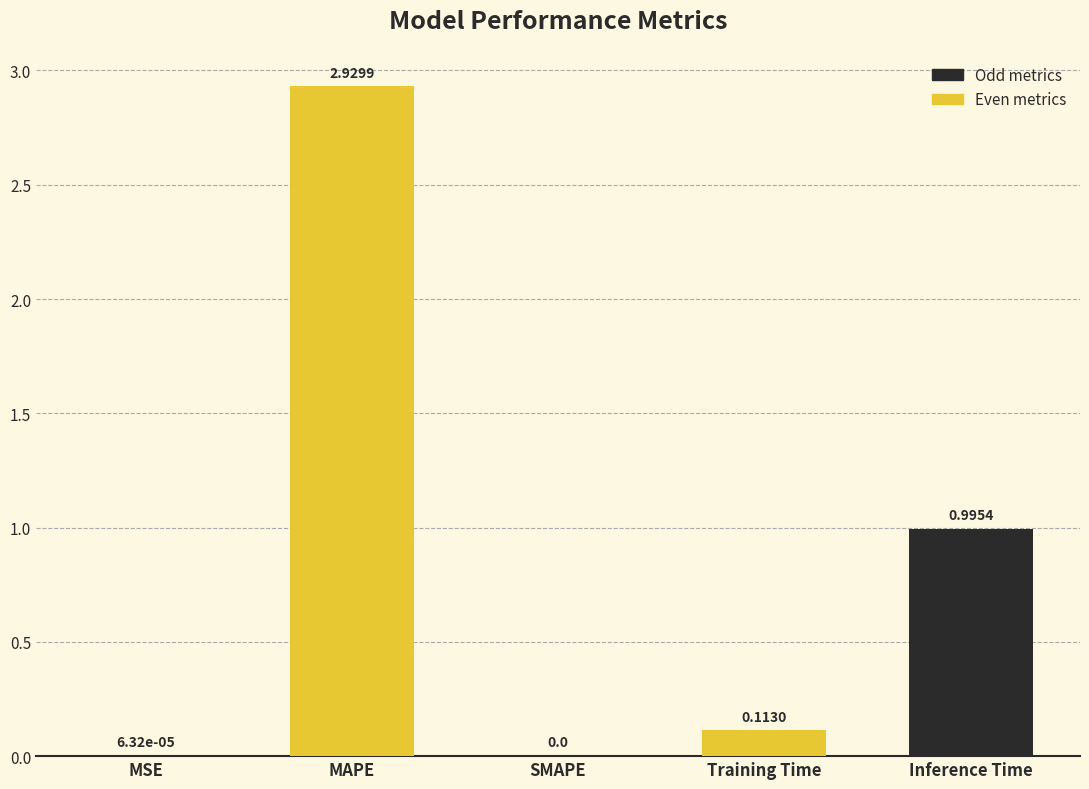

At which label is the value closest to 1?

Inference Time